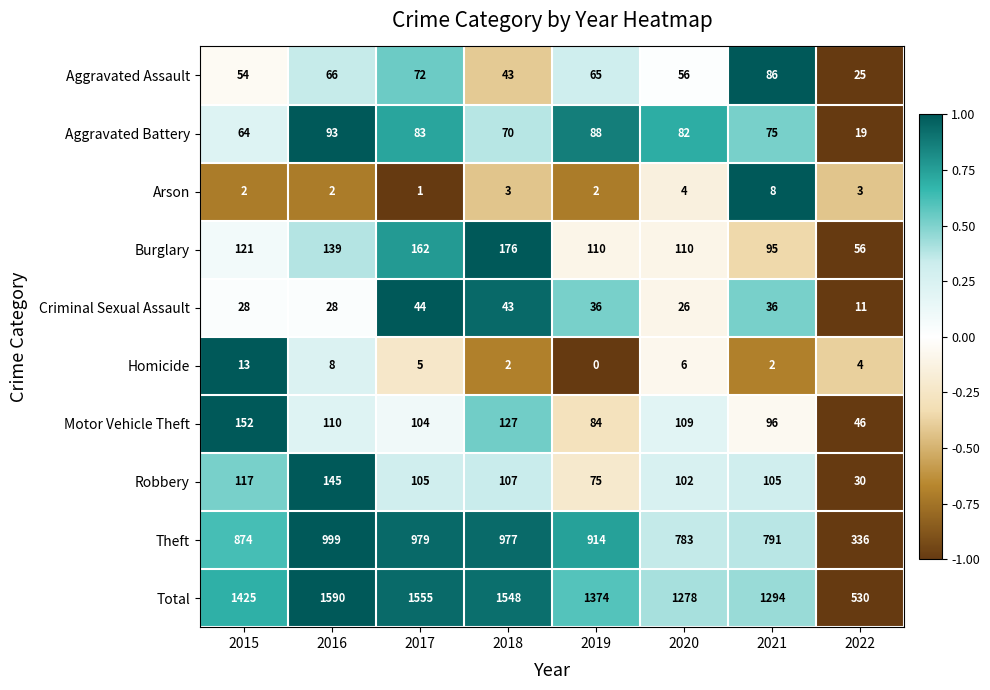

What is the sum of all Burglary values?

969